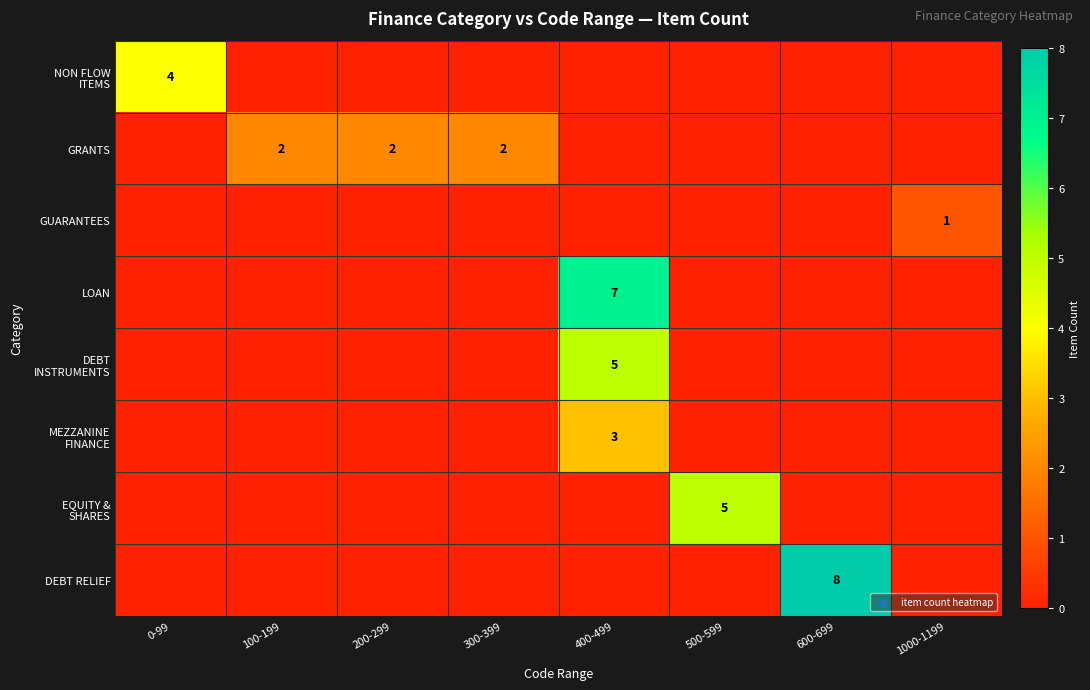

At how many categories does at least one series exceed 5?

2